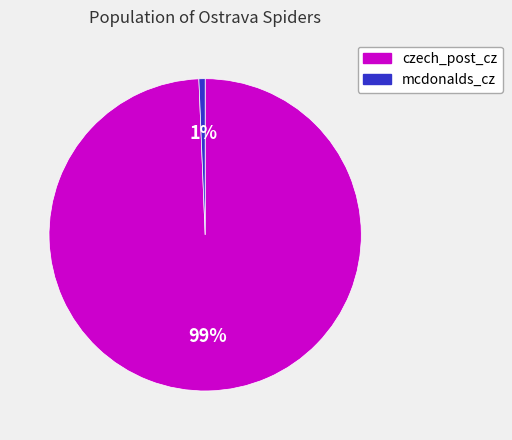

Do czech_post_cz and mcdonalds_cz together represent more than half of the pie?

Yes